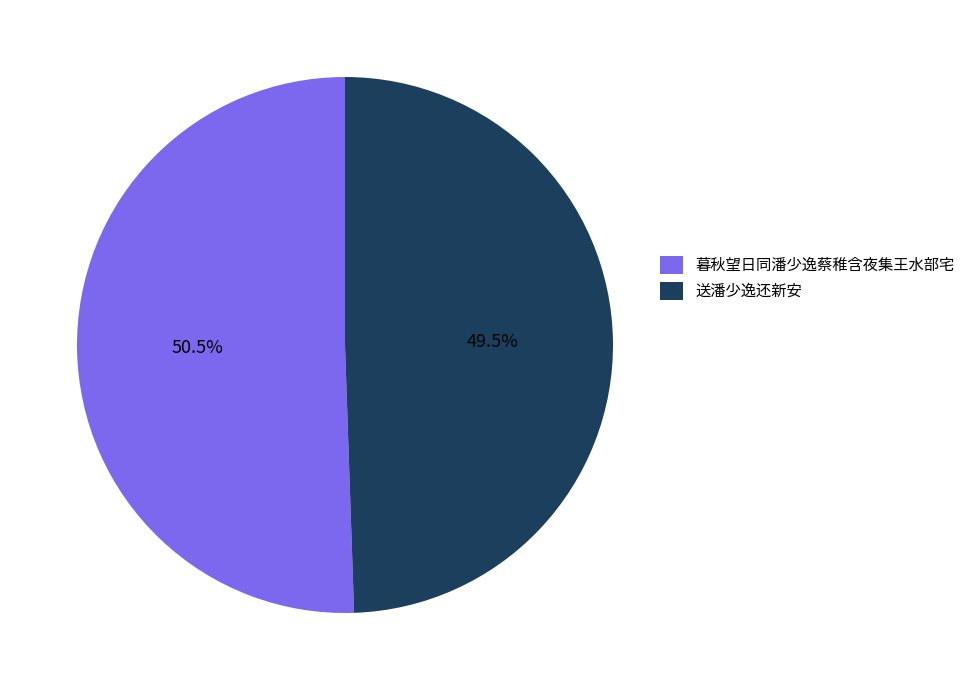

Approximately how many times larger is the value at 暮秋望日同潘少逸蔡稚含夜集王水部宅 compared to 送潘少逸还新安?

1.0